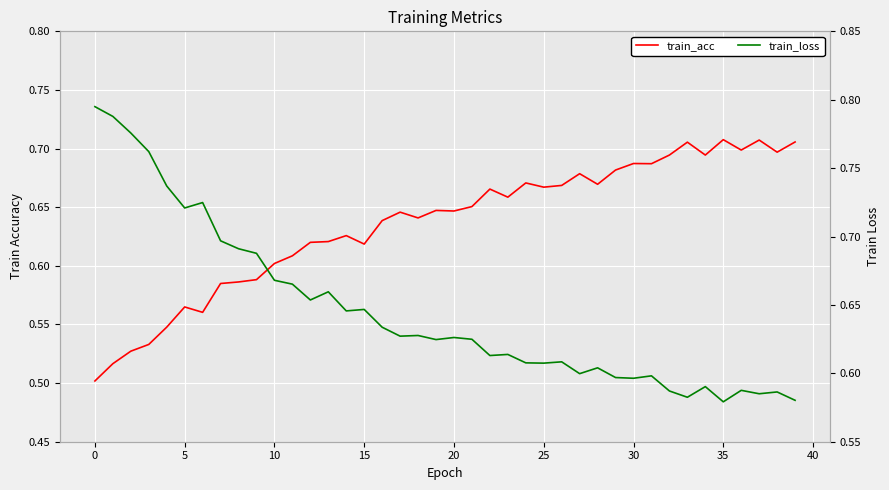

The value of train_acc at 15 is 0.7. True or false?

False